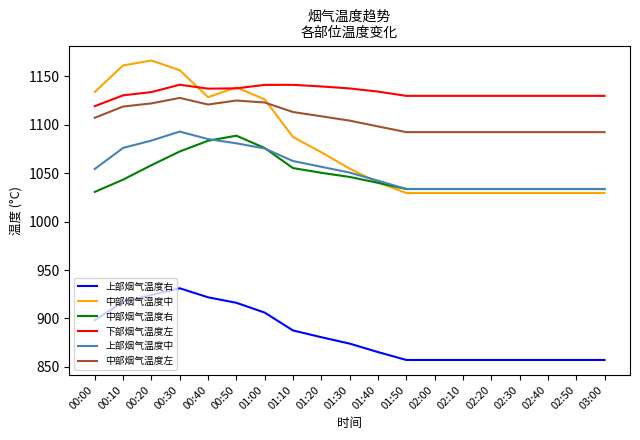

The 下部烟气温度左 series shows 1141.3 at 01:10. True or false?

True